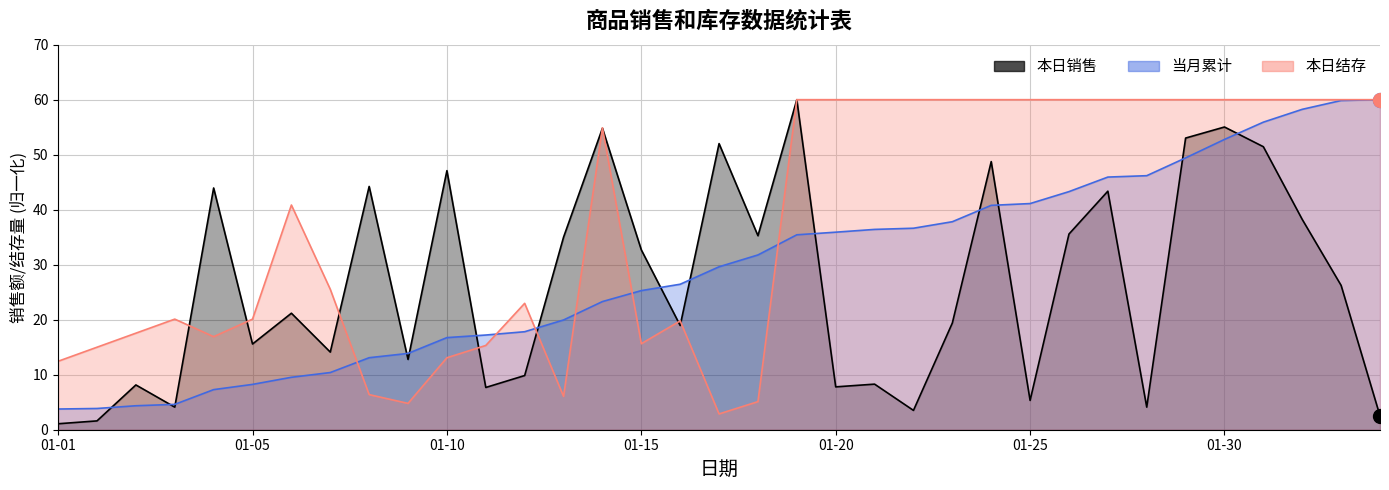

At which category is the sum across all series the highest?

01-30